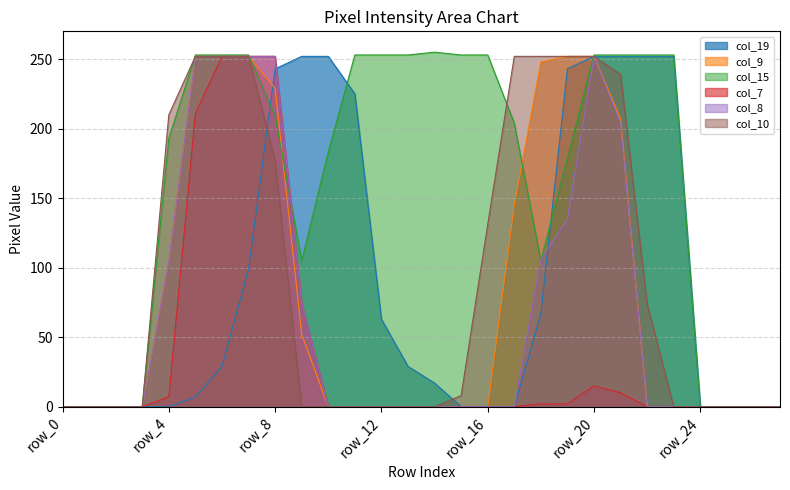

Reading left to right, extract all data points from this chart.

col_19: 0	0	0	0	0	7	29	99	243	252	252	225	63	29	17	0	0	0	67	243	252	252	252	252	0	0	0	0
col_9: 0	0	0	0	105	252	252	252	229	52	0	0	0	0	0	0	0	145	248	252	252	207	0	0	0	0	0	0
col_15: 0	0	0	0	193	253	253	253	209	105	183	253	253	253	255	253	253	204	105	179	253	253	253	253	0	0	0	0
col_7: 0	0	0	0	7	211	252	252	252	74	0	0	0	0	0	0	0	0	2	2	15	10	0	0	0	0	0	0
col_8: 0	0	0	0	105	252	252	252	252	74	0	0	0	0	0	0	0	0	106	135	252	204	0	0	0	0	0	0
col_10: 0	0	0	0	210	252	252	252	177	0	0	0	0	0	0	8	131	252	252	252	252	239	74	0	0	0	0	0